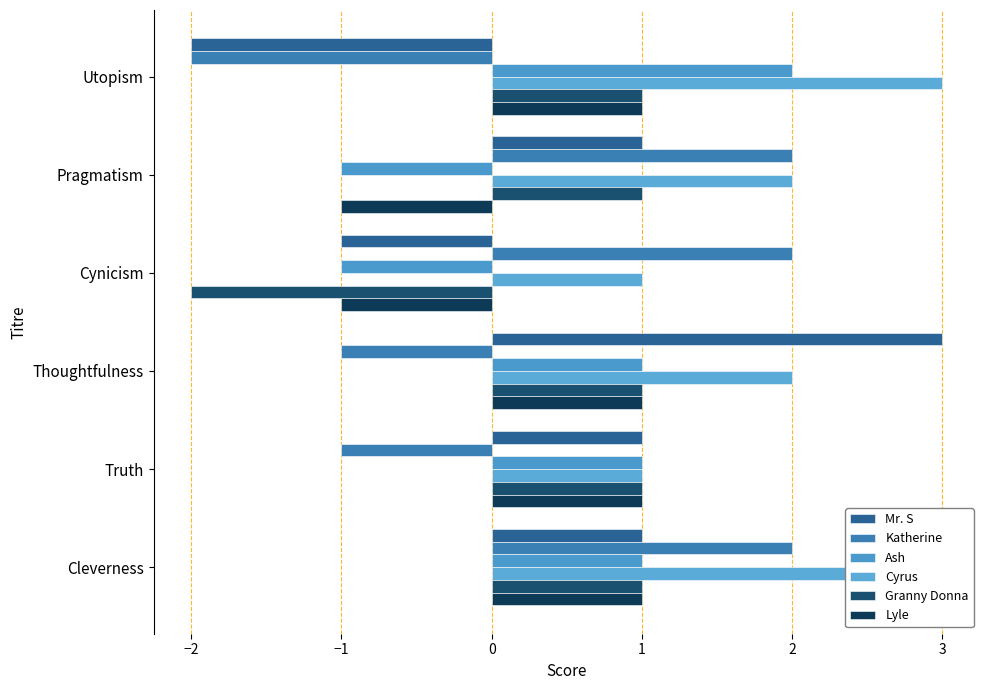

The value of Granny Donna at Cynicism is -2. True or false?

True